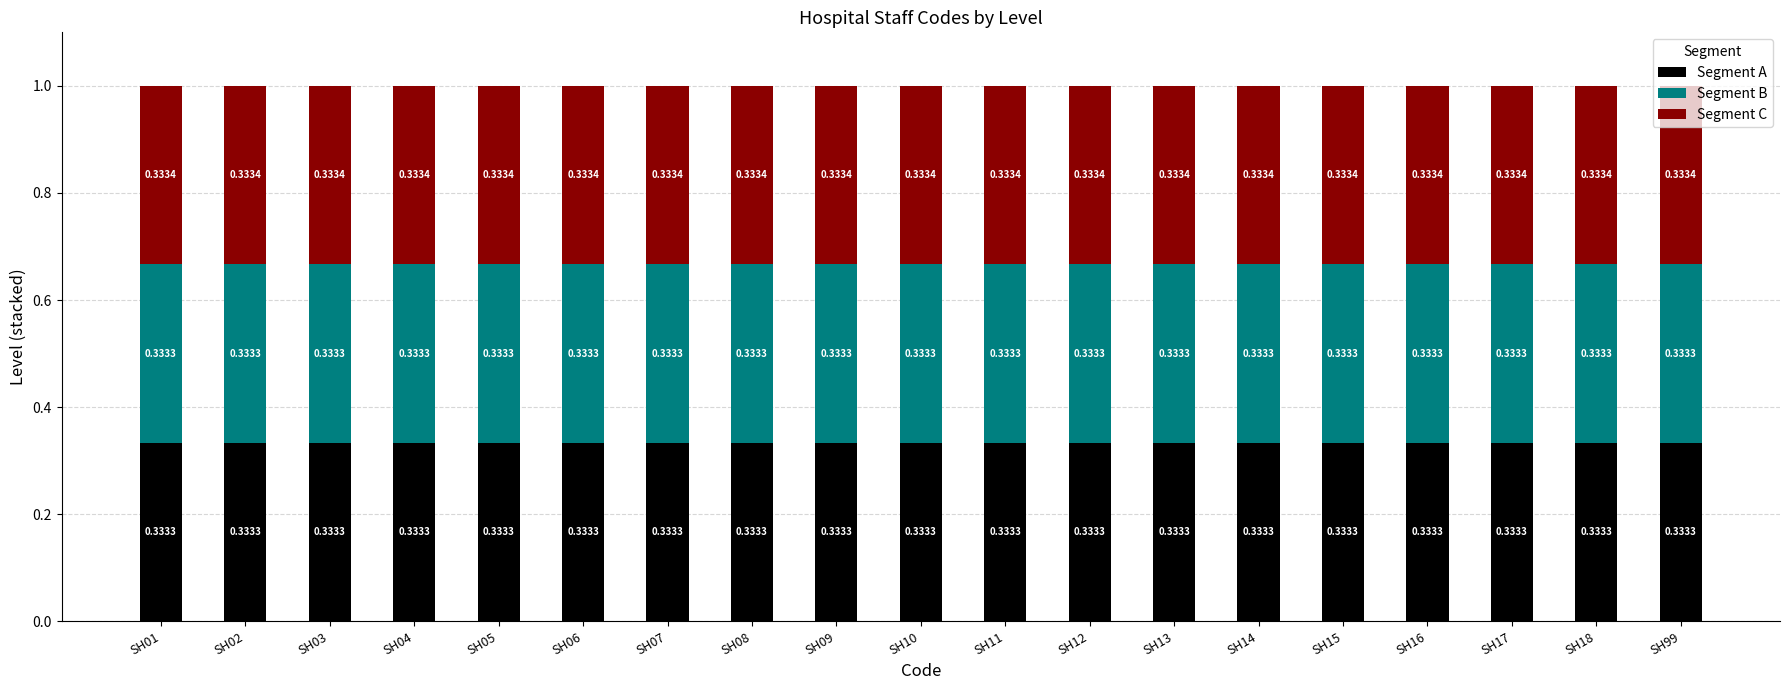

What is the total value across all series at SH03?

1.0